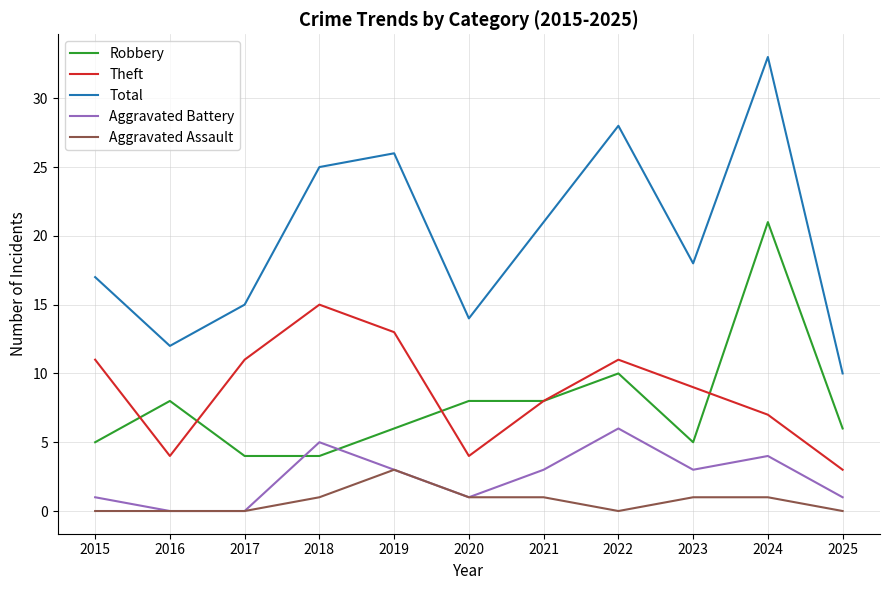

At which label does Theft reach its peak?

2018